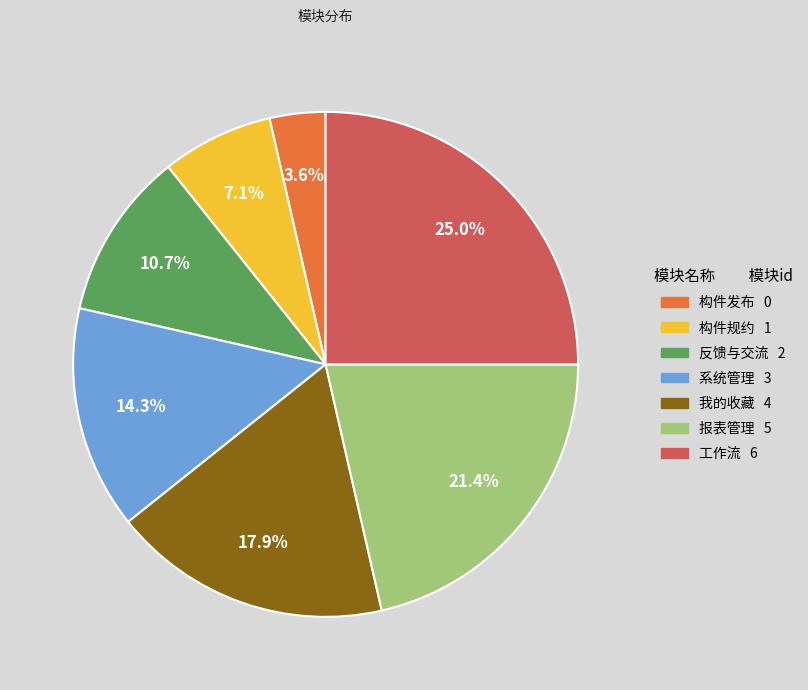

Approximately how many times larger is the value at 构件规约 compared to 报表管理?

0.3